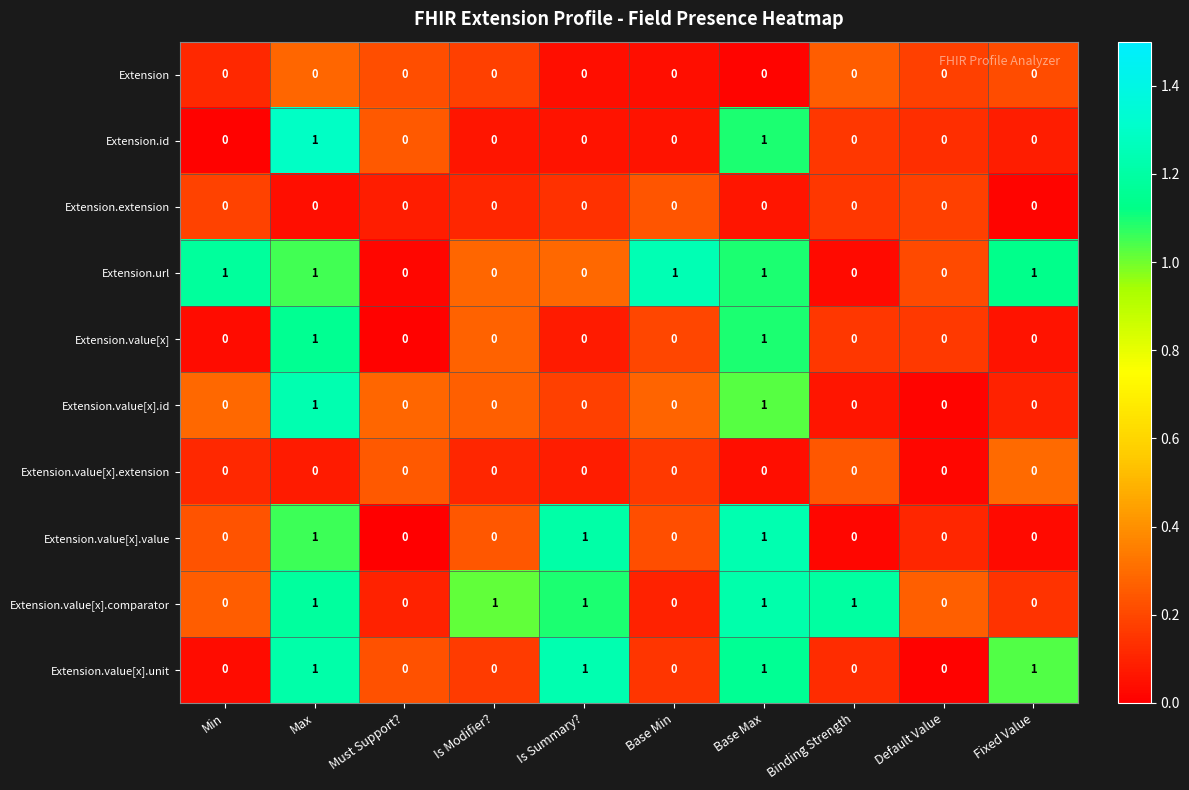

Is the value of Extension.value[x].unit at Is Summary? greater than the value of Extension.value[x].extension at Base Max?

Yes